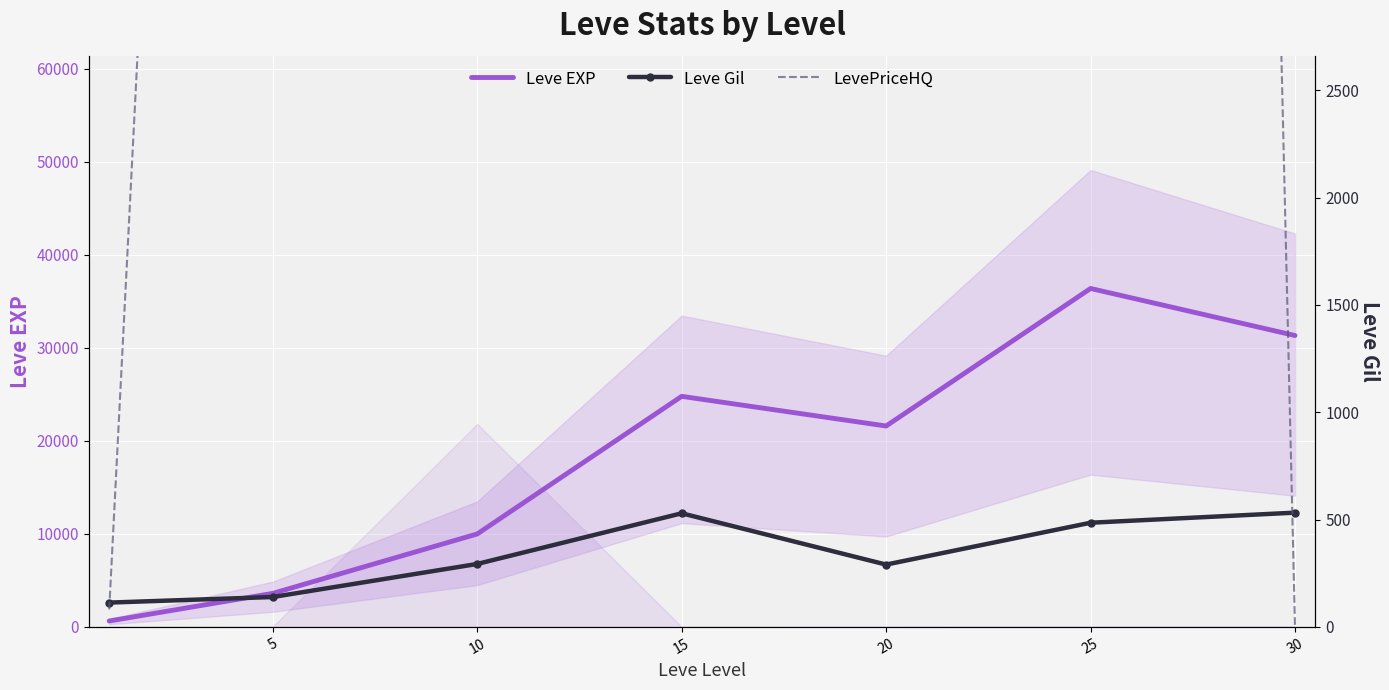

What is the approximate value of Leve Gil at 15?

529.0